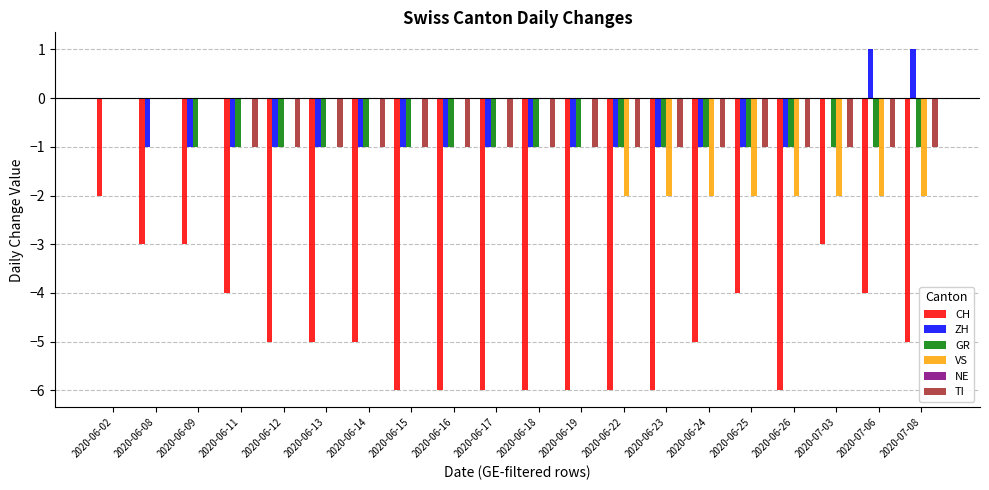

What value does the TI series have at 2020-06-19?

-1